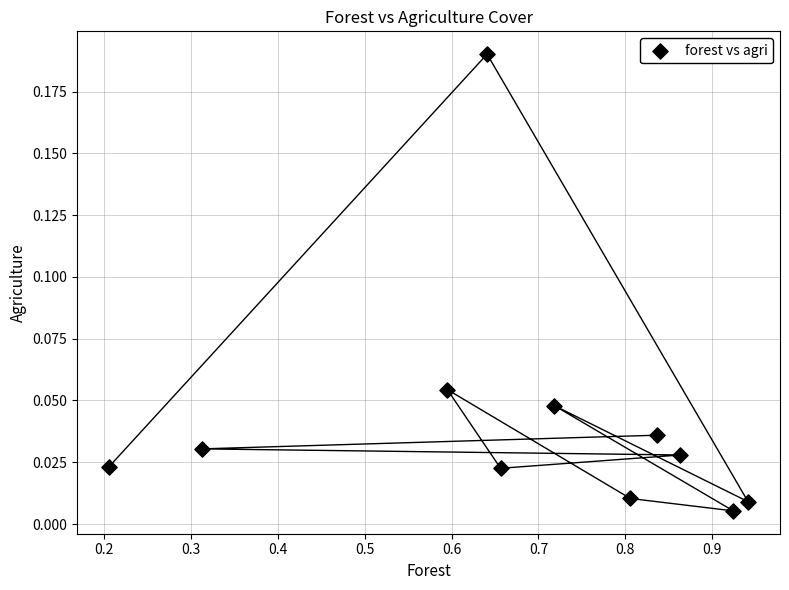

What is the average X value?

0.7